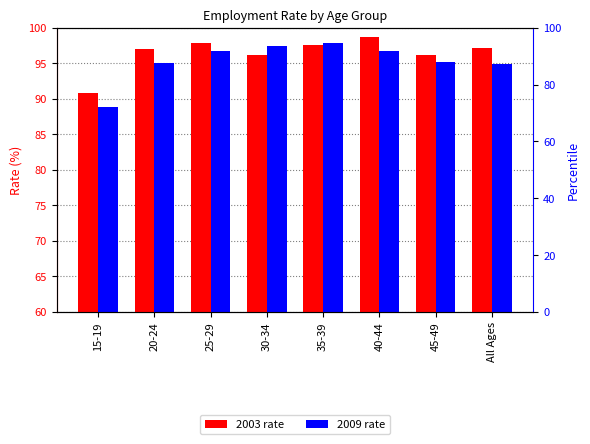

How many bars are there in each group?

2